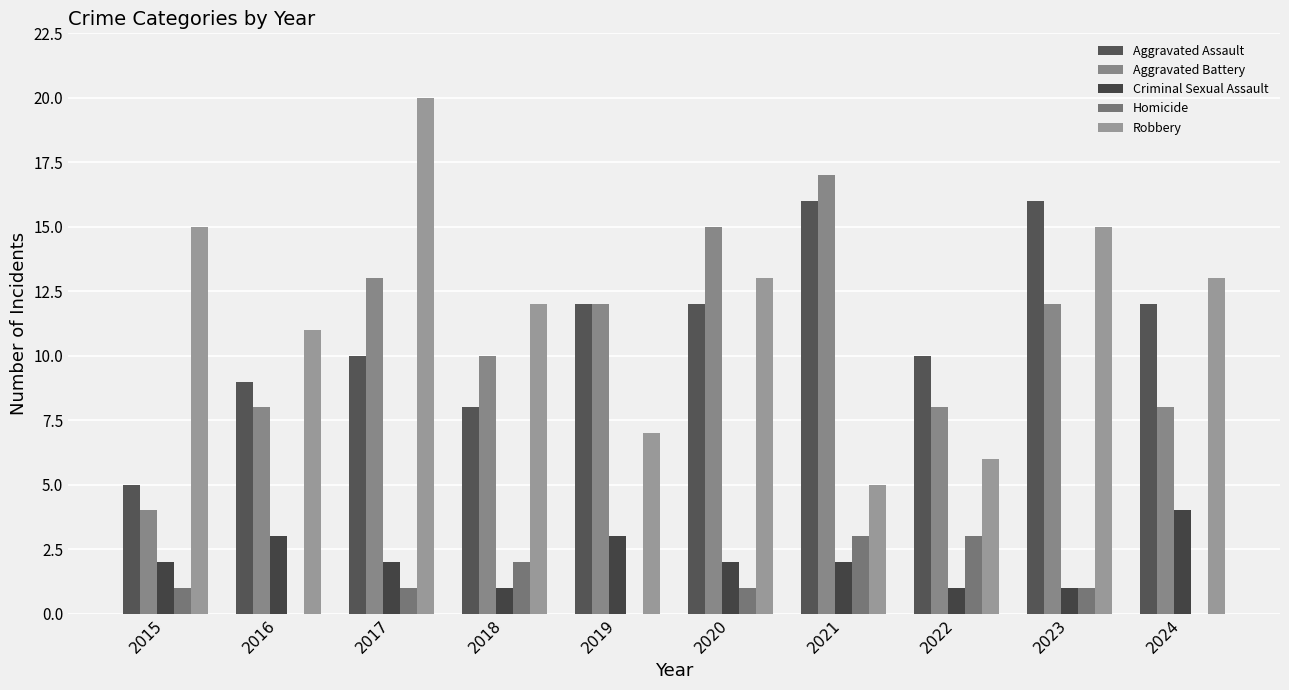

At which label is Aggravated Assault closest to 10?

2017